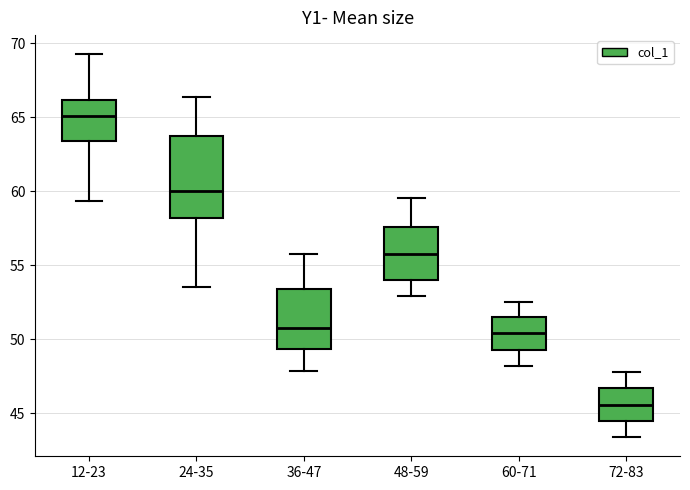

Which box is the tallest, from its lower edge to its upper edge?

24-35